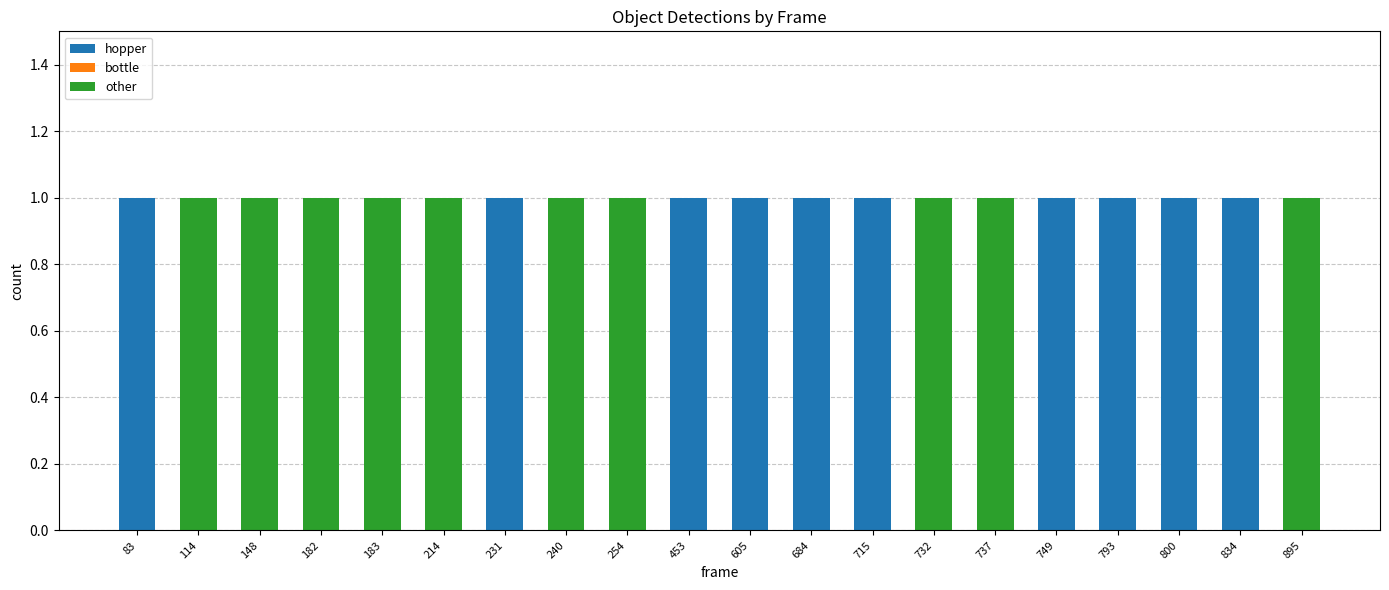

What is the sum of all hopper values?

10